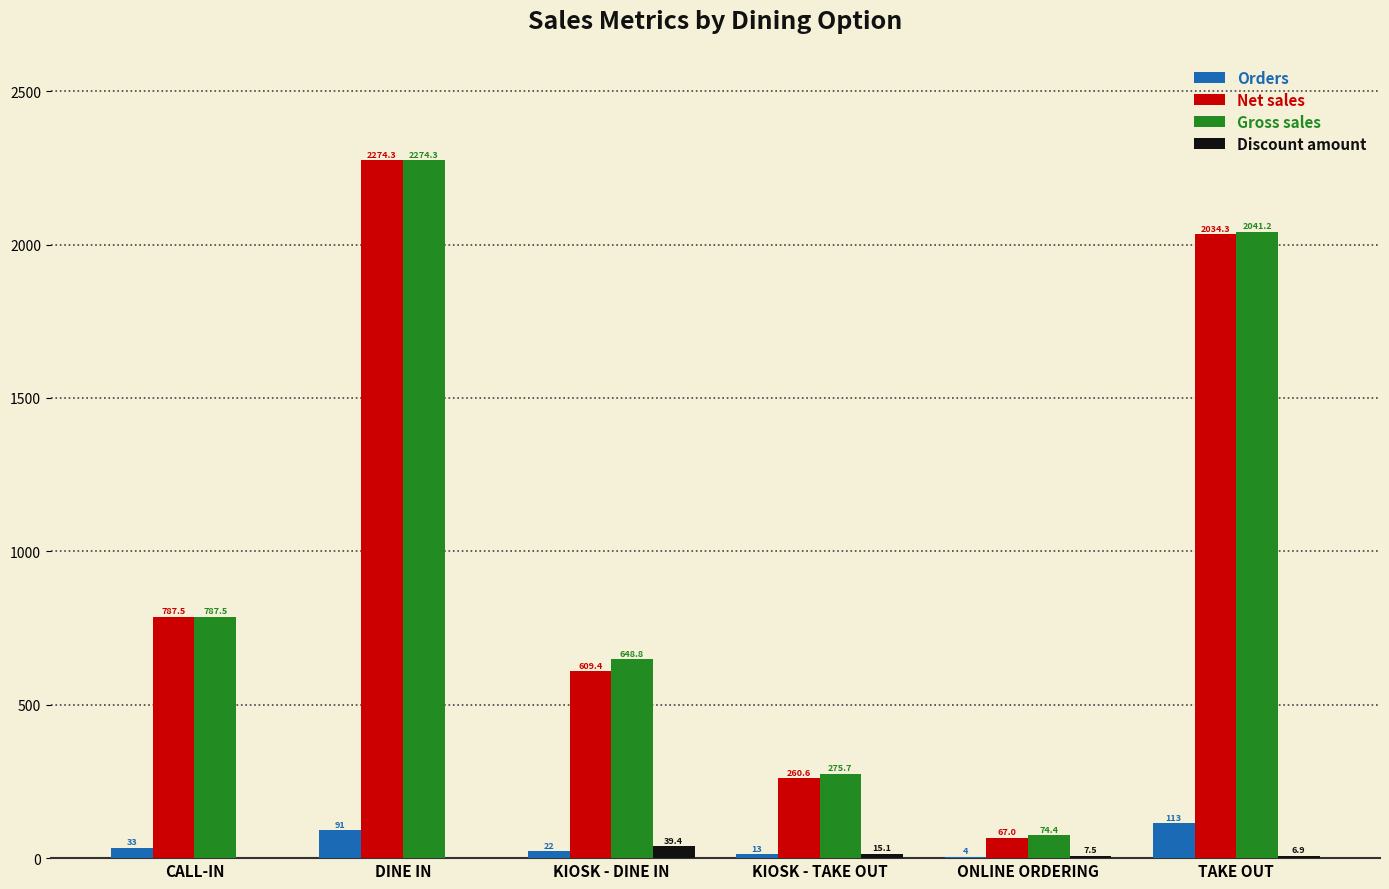

What is the total value across all series at KIOSK - DINE IN?

1319.7